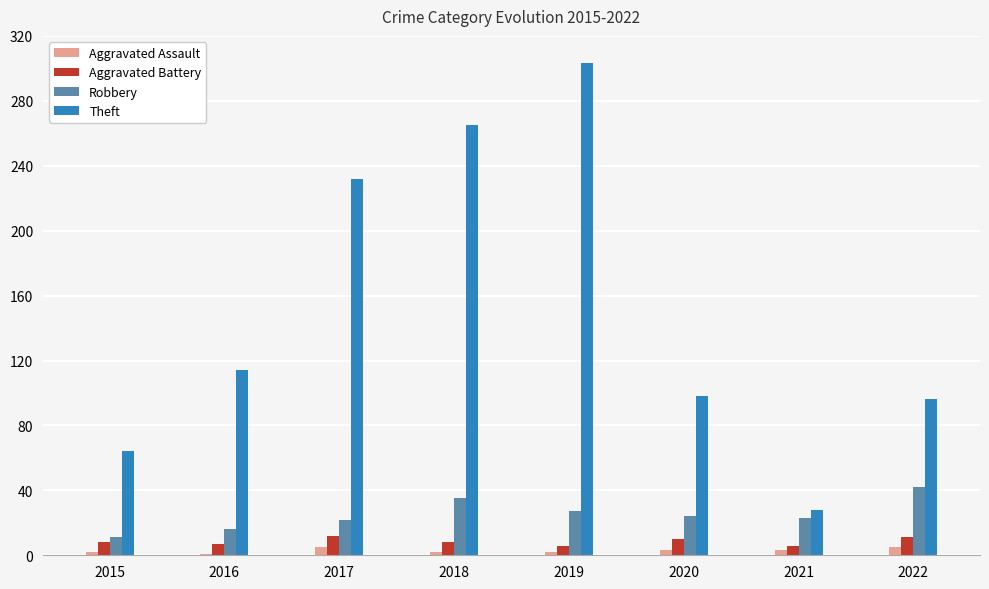

What is the value of the Theft bar at the 2nd from the left?

114